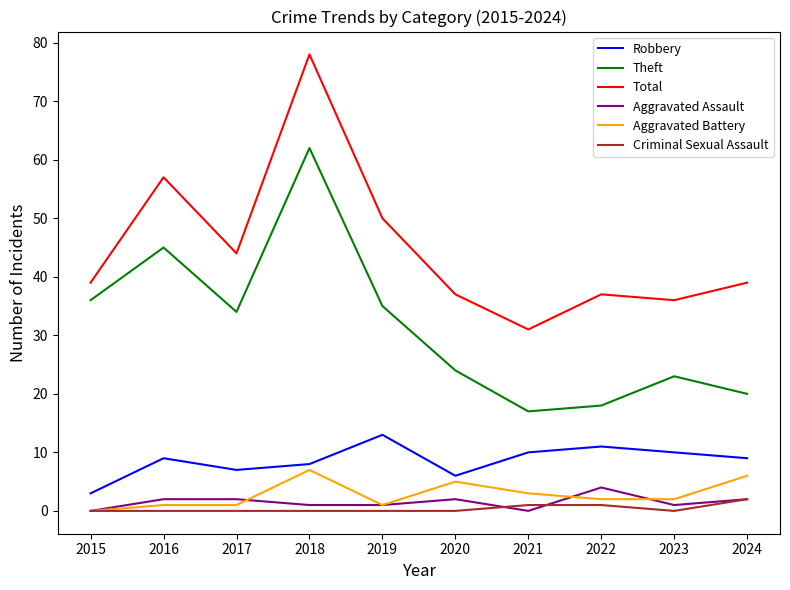

The Robbery series shows 9 at 2016. True or false?

True